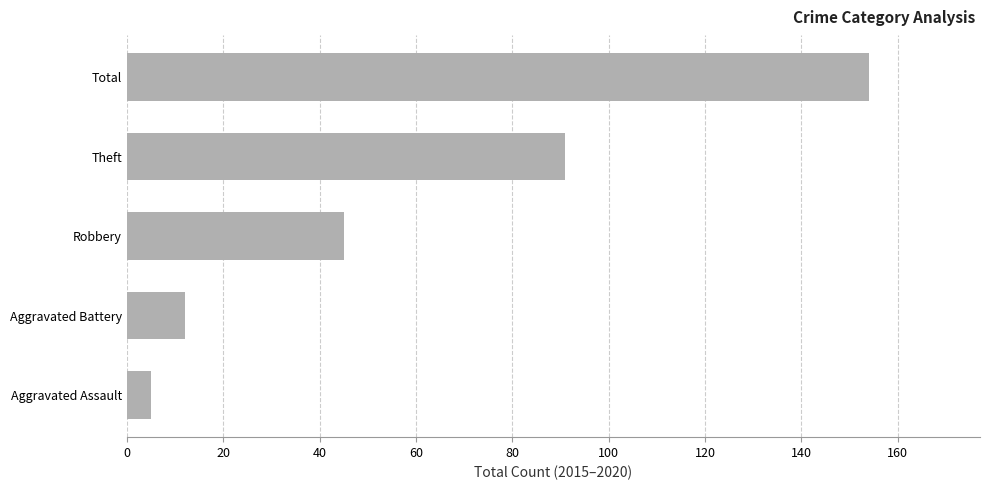

Rank the categories by value from lowest to highest.

Aggravated Assault, Aggravated Battery, Robbery, Theft, Total